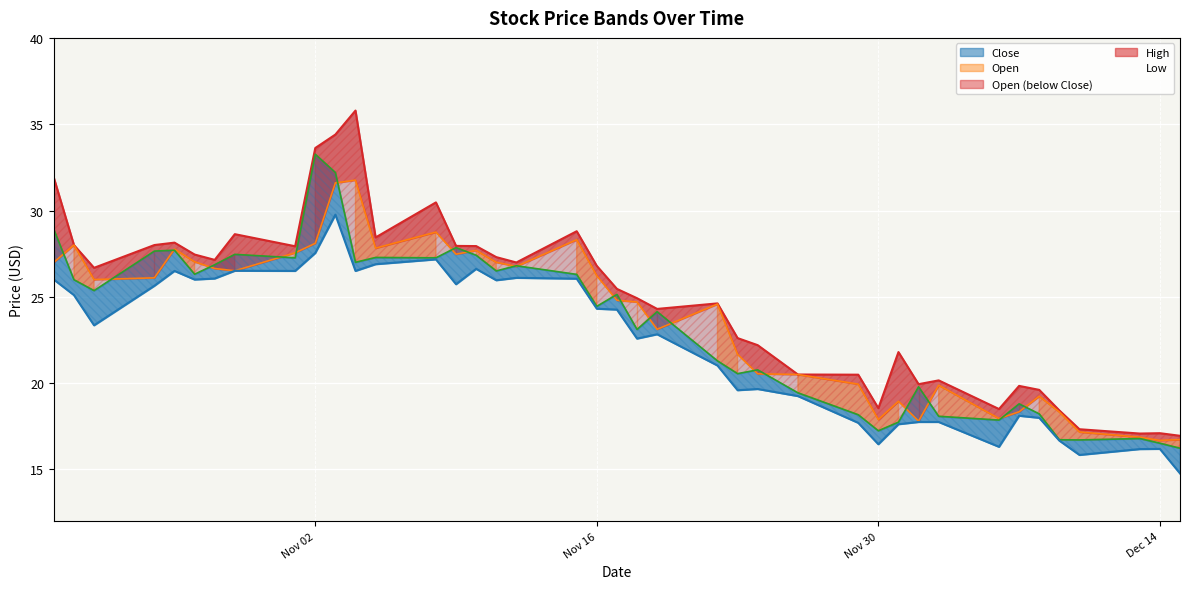

True or false: Close and Low cross at least once.

False